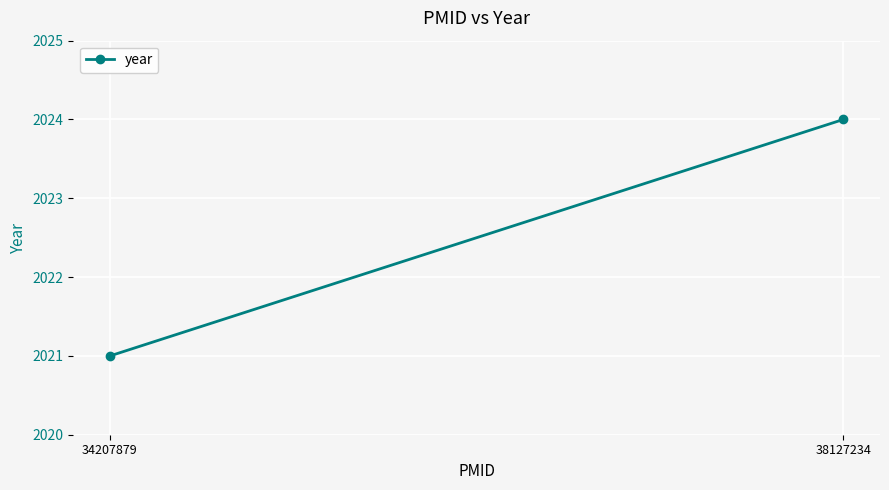

What is the maximum value shown in the chart?

2024